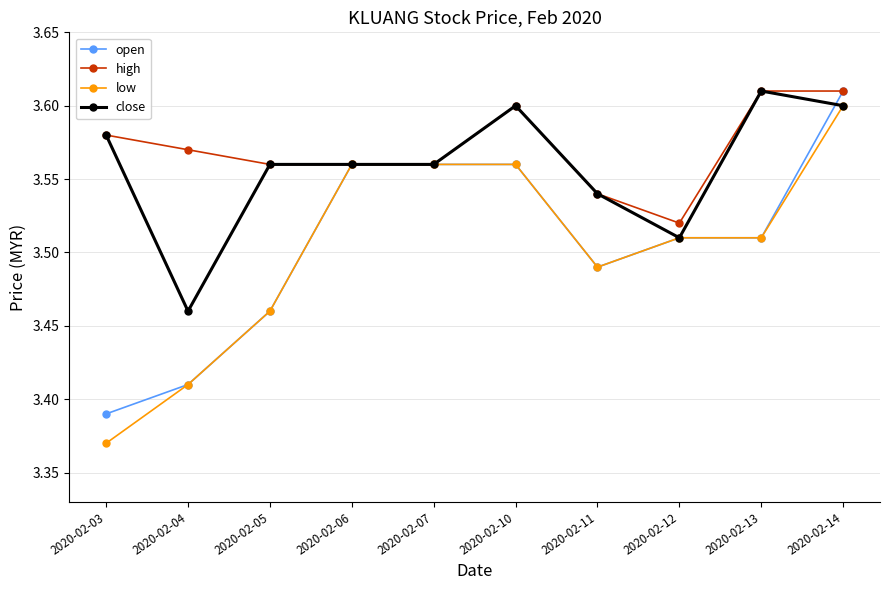

The value of close at 2020-02-10 is 3.6. True or false?

True